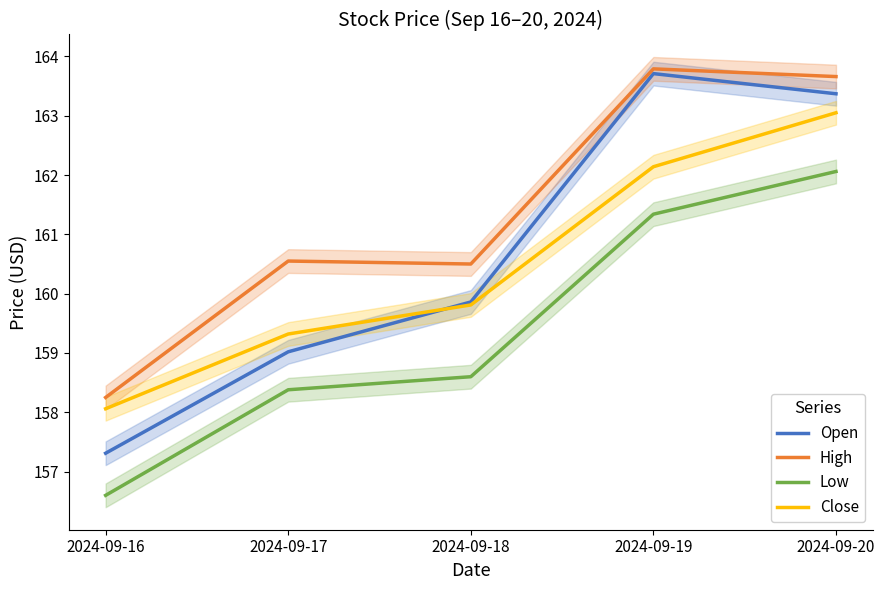

True or false: Open has more than 2 points higher than both neighbors.

False